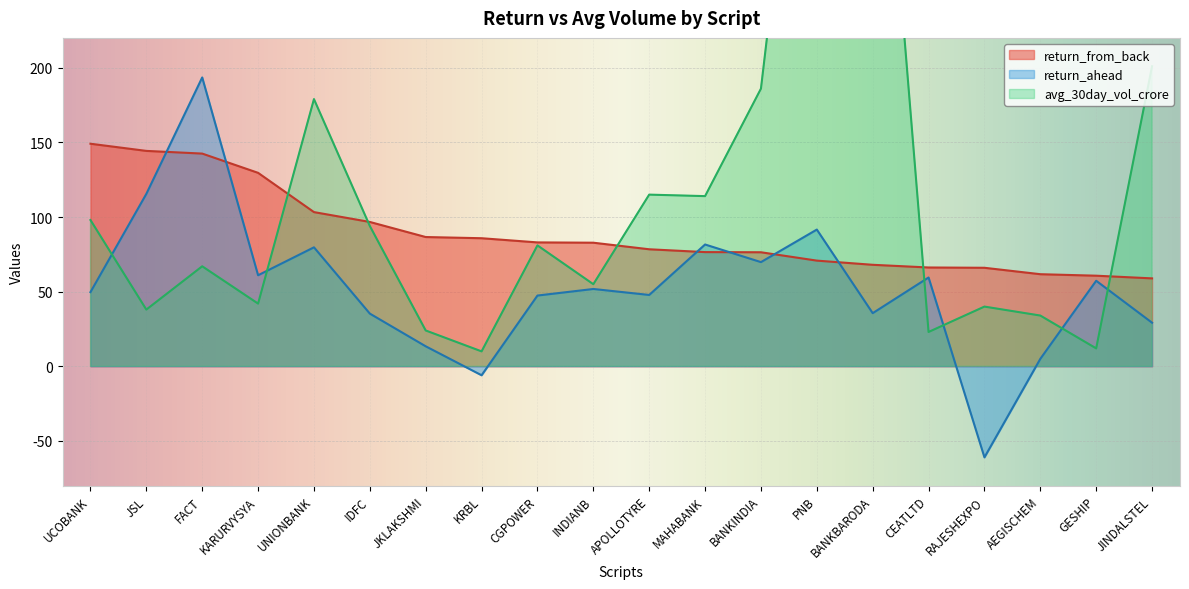

True or false: return_from_back has more than 1 interior local peaks.

False